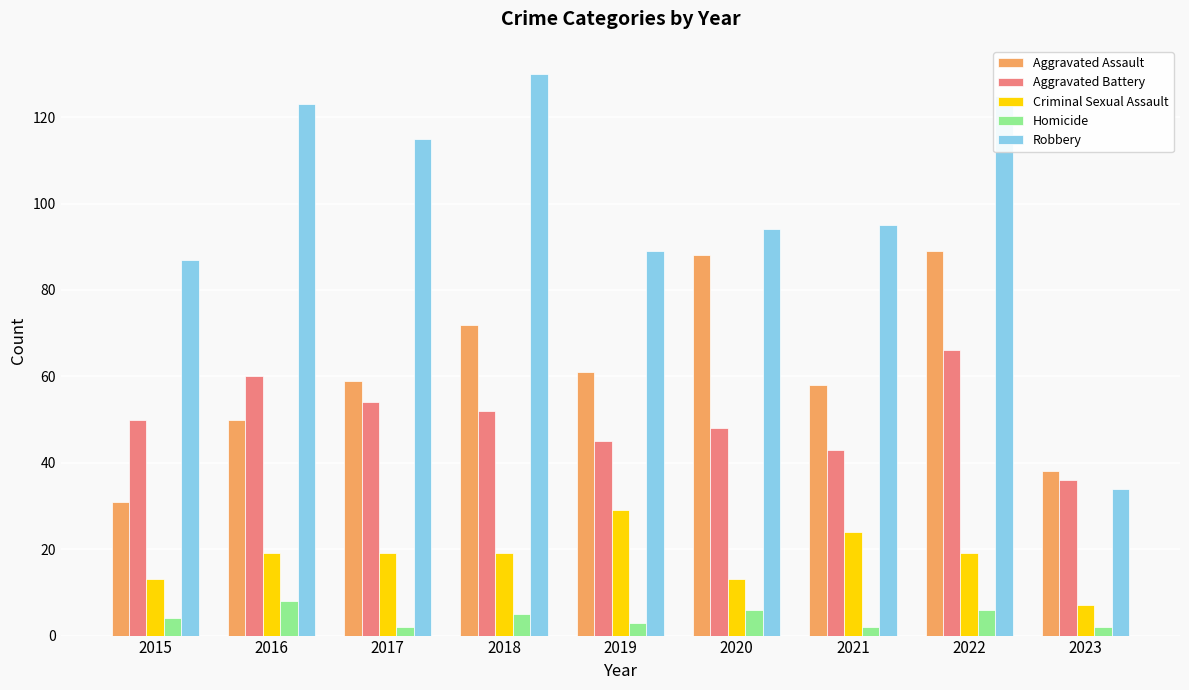

At which label is Robbery closest to 82?

2015